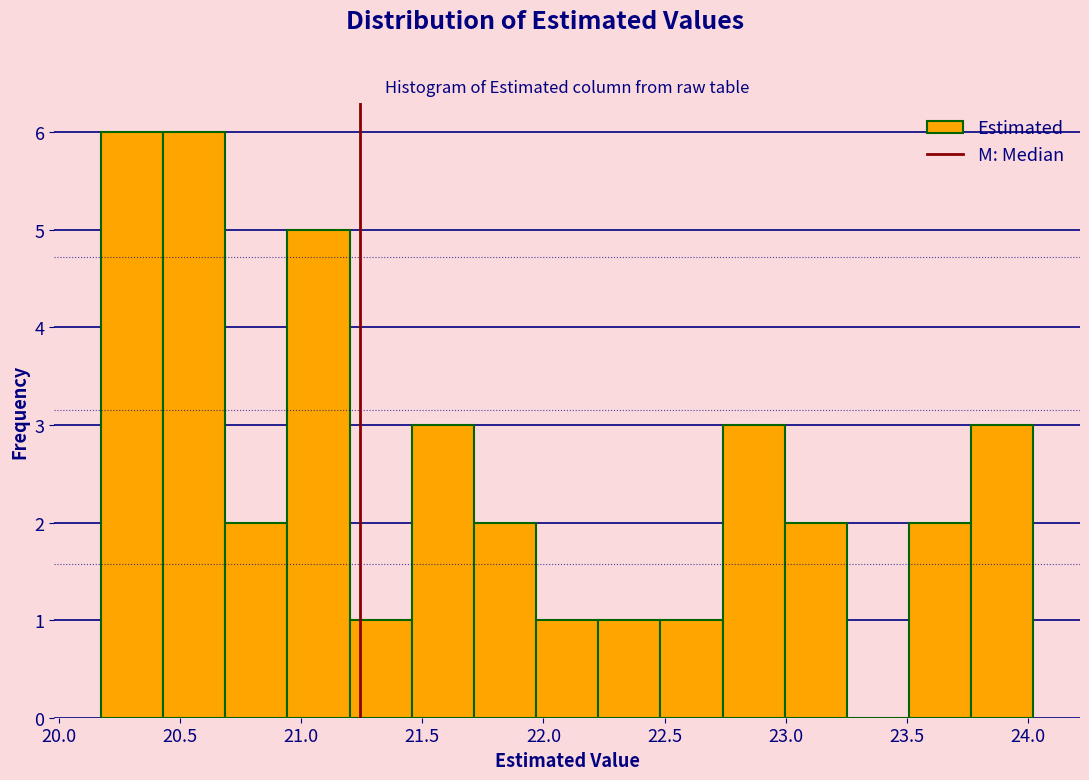

How tall is the bar that spans 21.45 to 21.70 on the x-axis? Neither the bar edges nor the heights are printed on the chart, so give them approximately, as read against the axes.

3